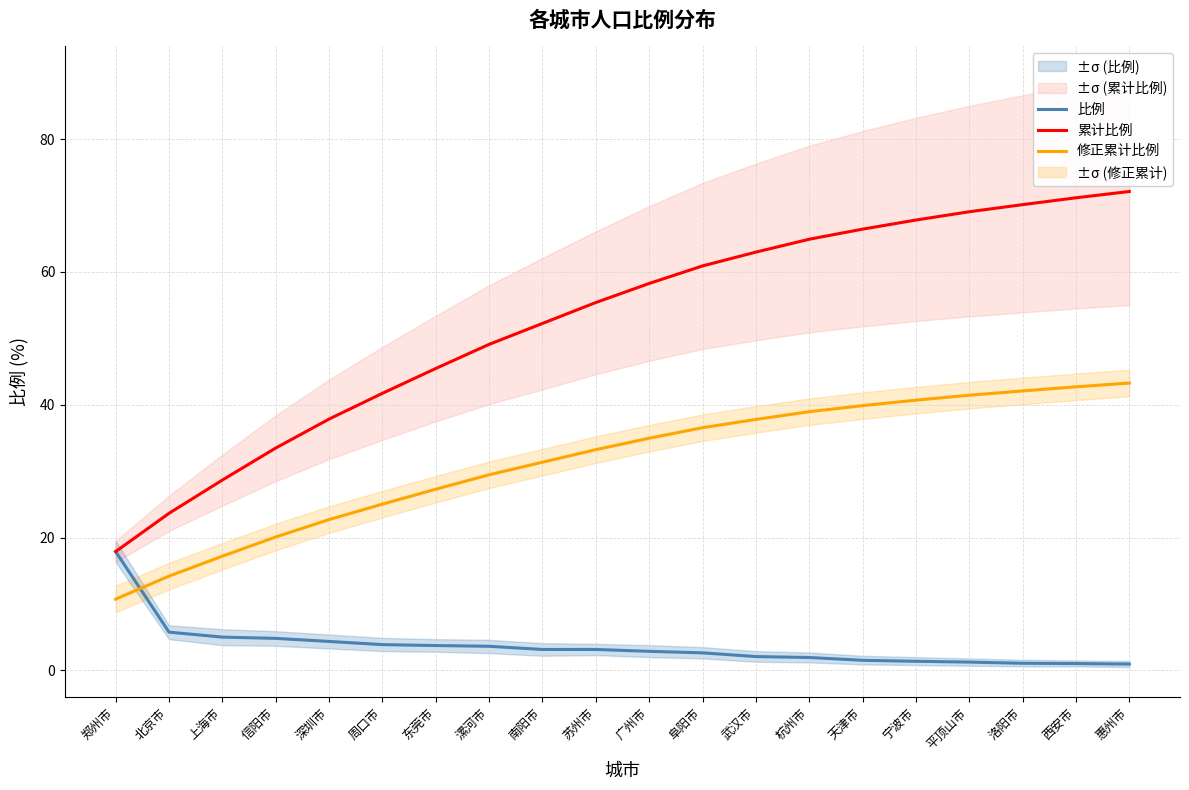

At which label does 累计比例 first exceed 58?

广州市